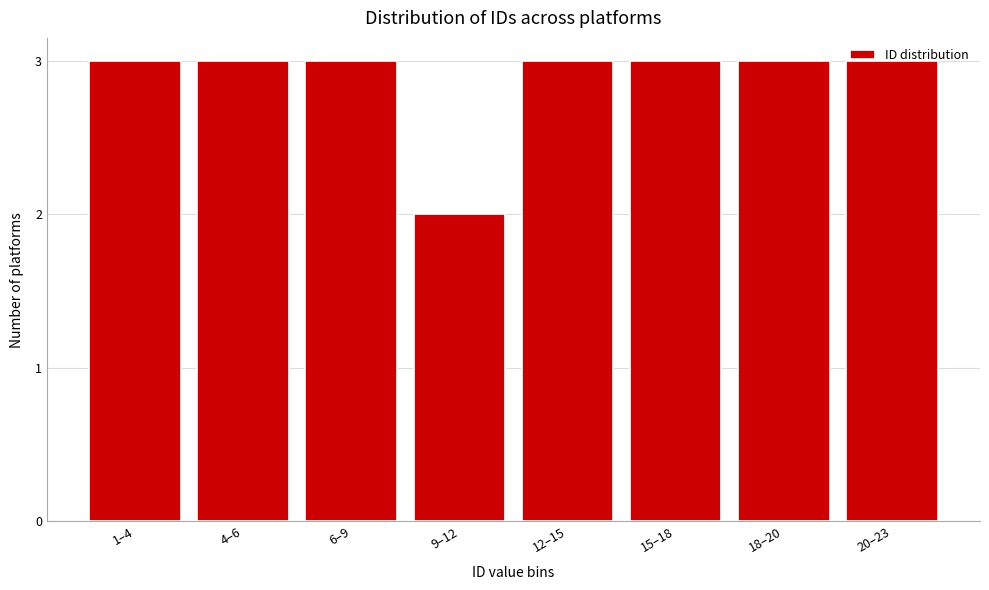

True or false: the data shows 2 at 9–12.

True